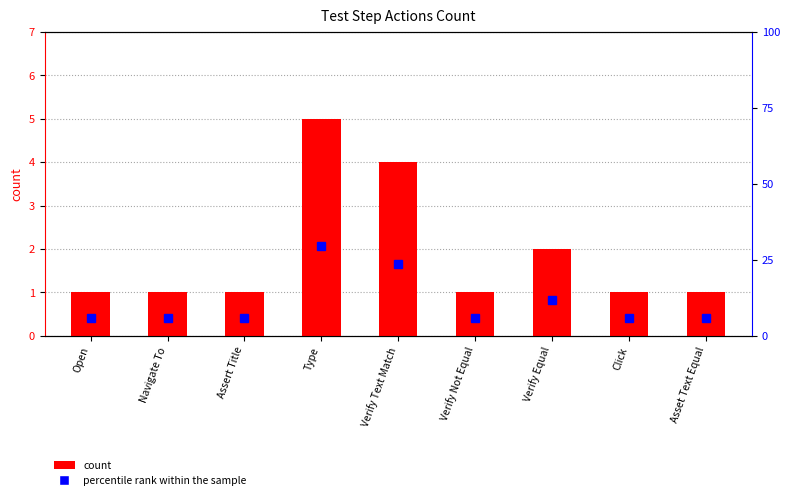

What is the spread (max minus min) of values at Verify Not Equal?

4.9